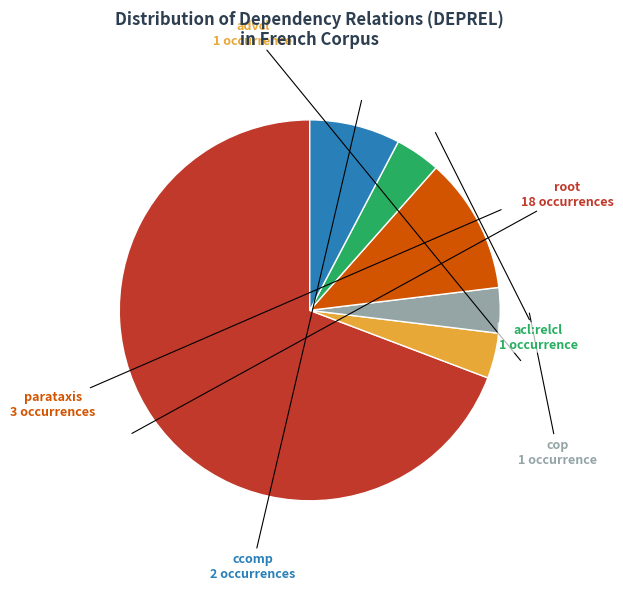

Does root represent more than half of the total?

Yes